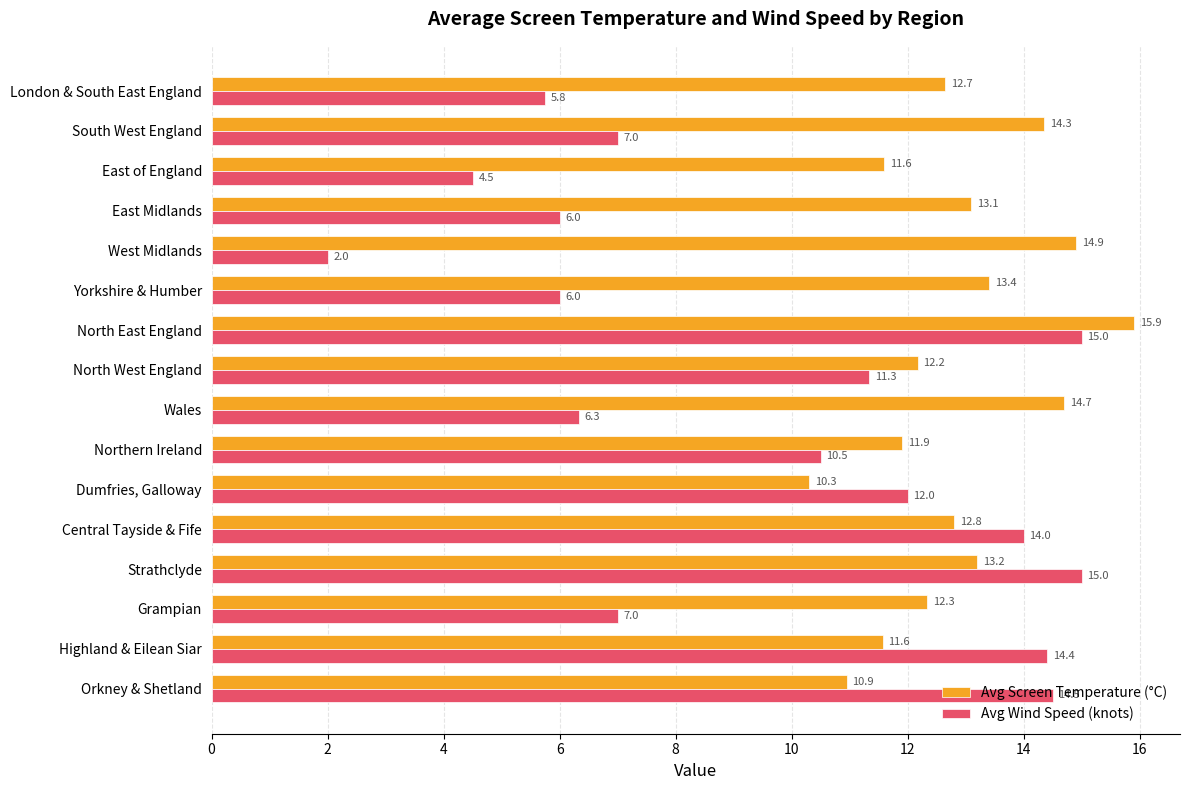

Count the number of data series in this chart.

2